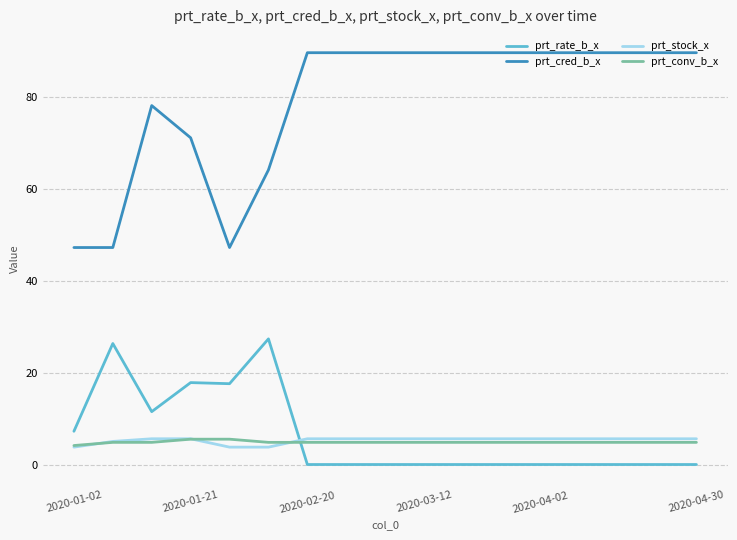

Does the chart display data point markers on the line(s)?

No